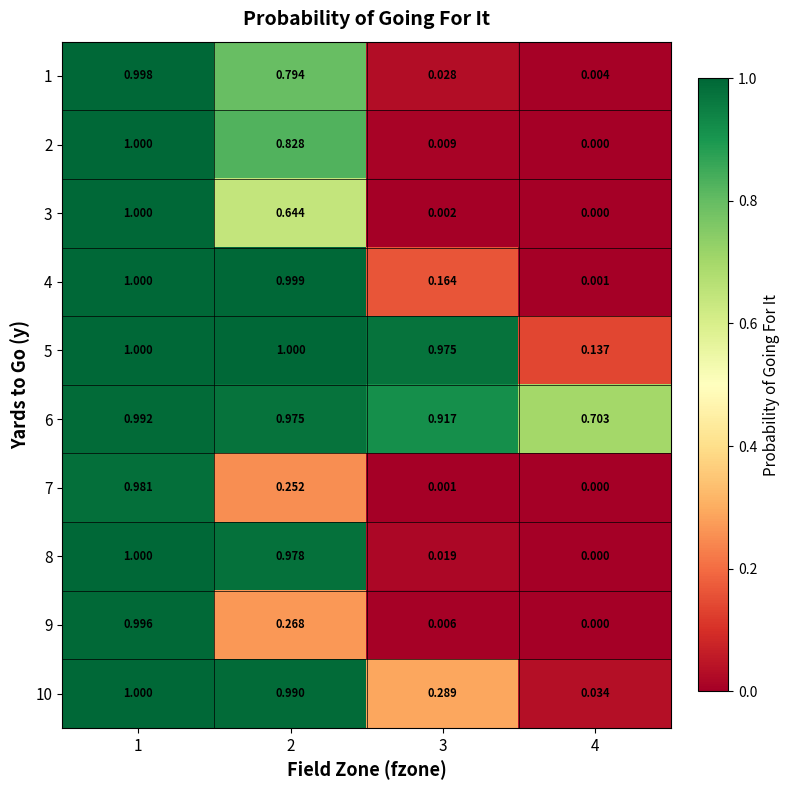

Is the value of 7 at 4 greater than the value of 4 at 2?

No